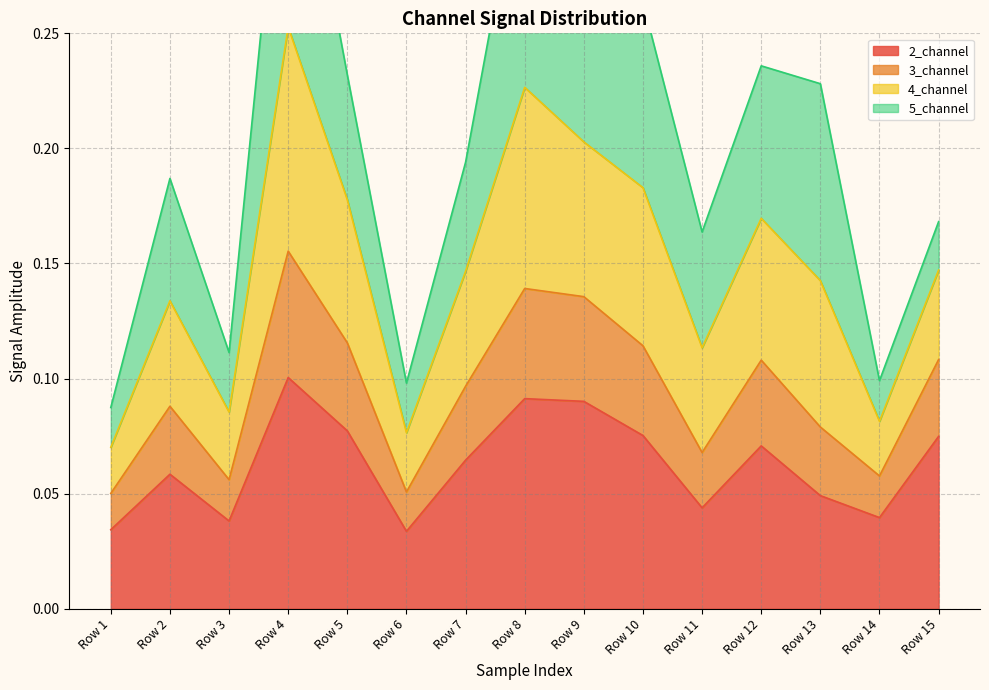

Rank the categories by 2_channel value from lowest to highest.

Row 6, Row 1, Row 3, Row 14, Row 11, Row 13, Row 2, Row 7, Row 12, Row 15, Row 10, Row 5, Row 9, Row 8, Row 4